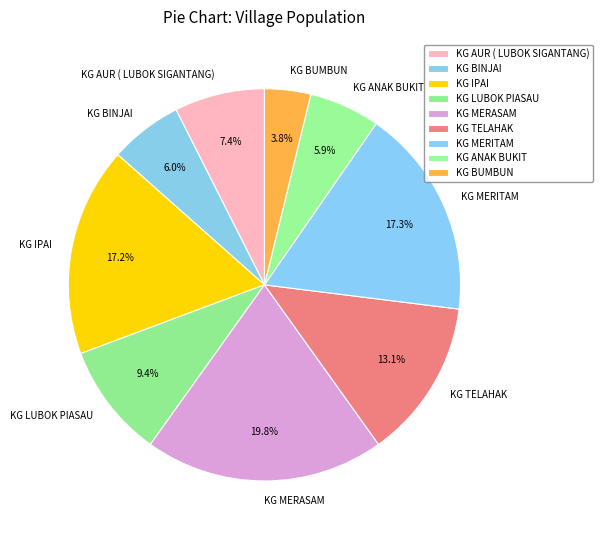

Approximately how many times larger is the value at KG MERITAM compared to KG IPAI?

1.0